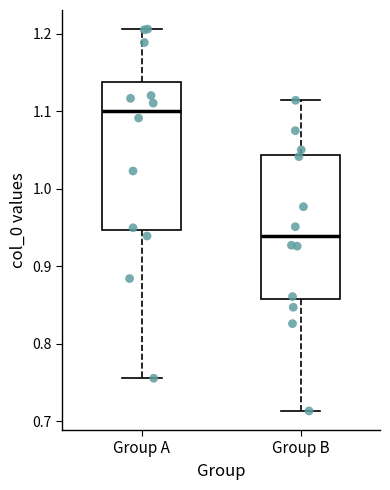

Where does the median line of the box for Group A sit on the y-axis? The values are not printed on the chart, so give them approximately, as read against the axis.

1.10